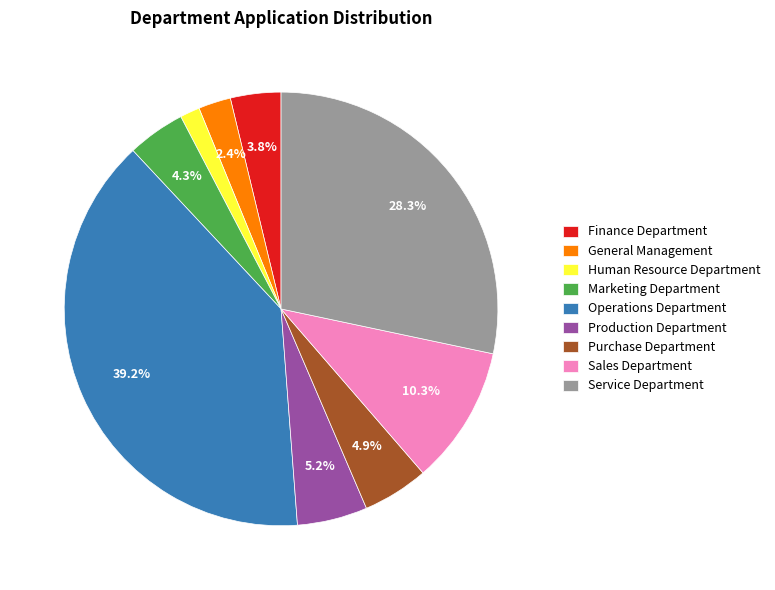

Between Human Resource Department and Sales Department, which is larger?

Sales Department